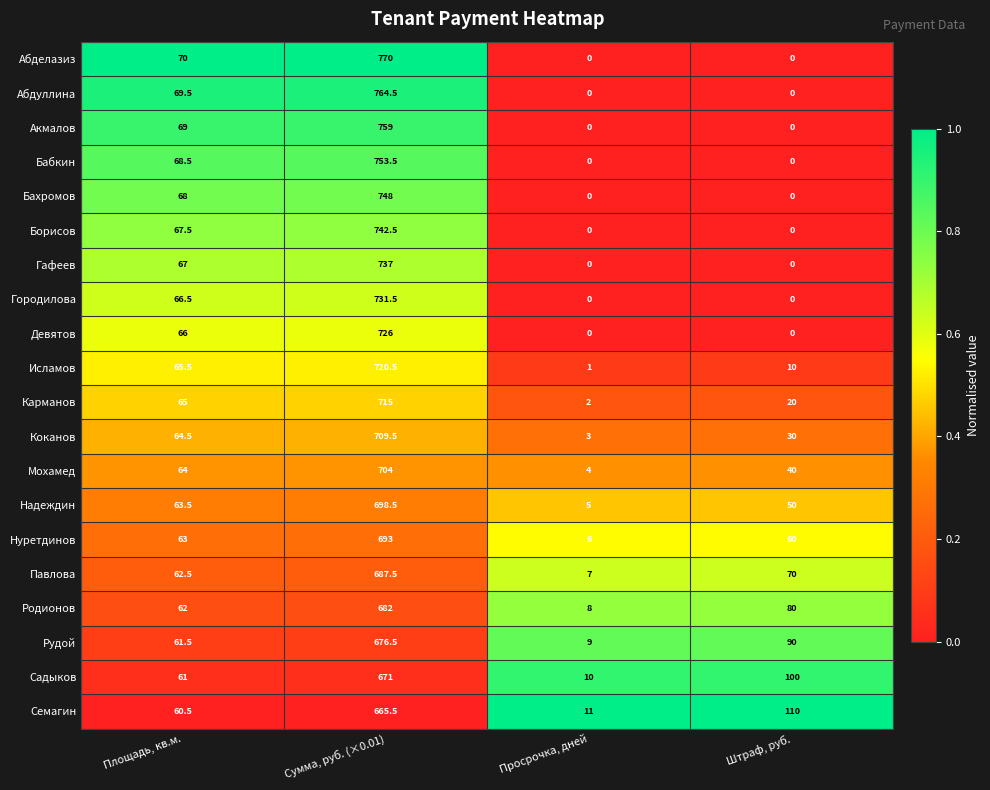

Which series has the largest total across all categories?

Семагин